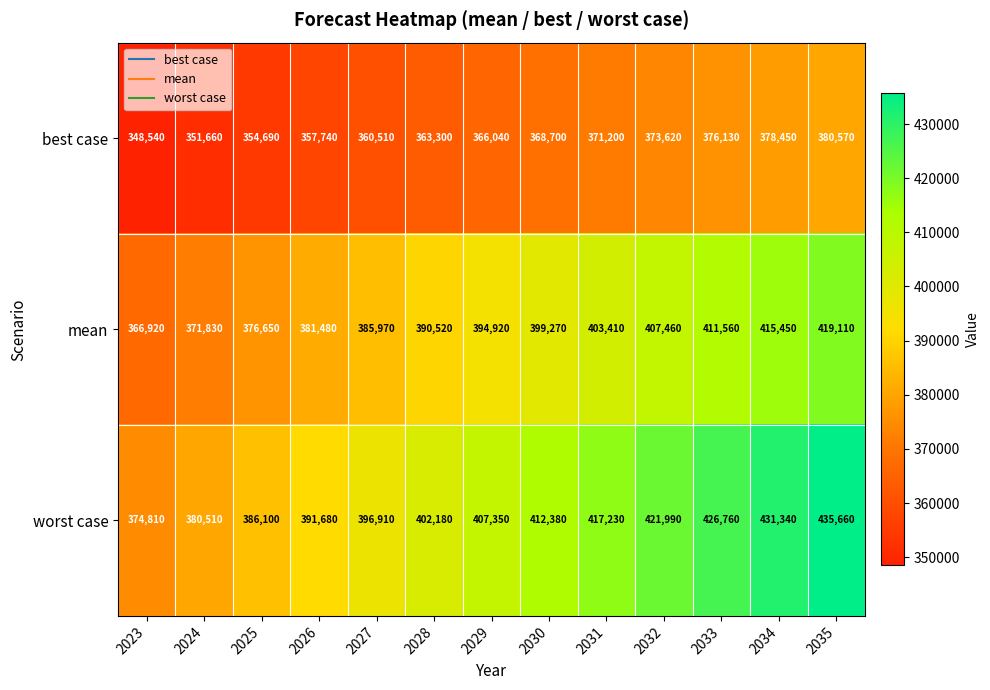

Which series has the largest range (max minus min)?

worst case